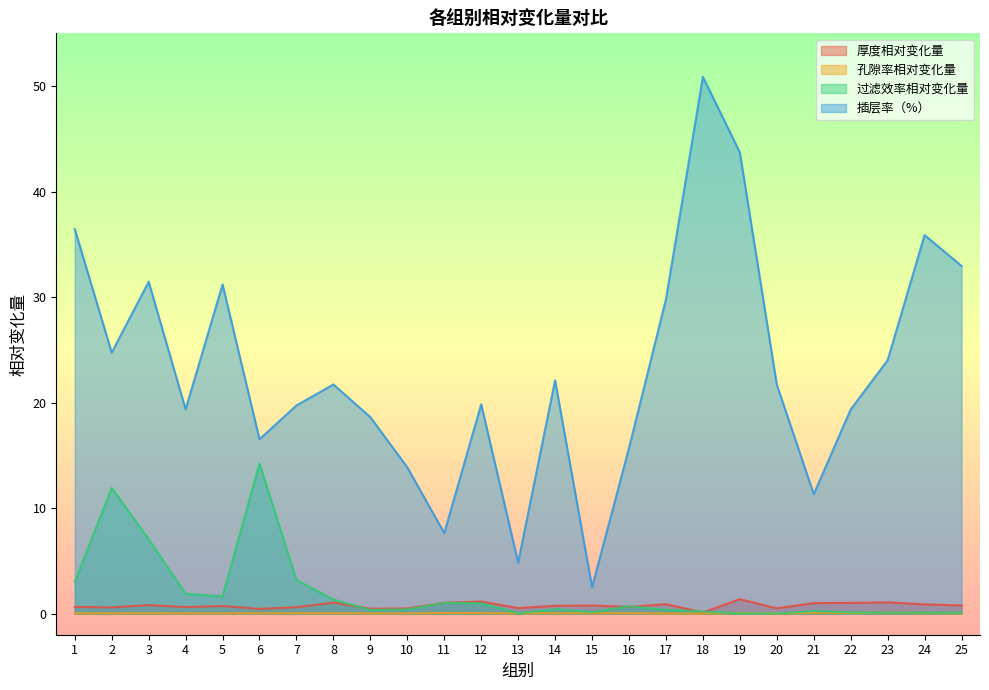

Where is the first local minimum for 插层率（%）?

2